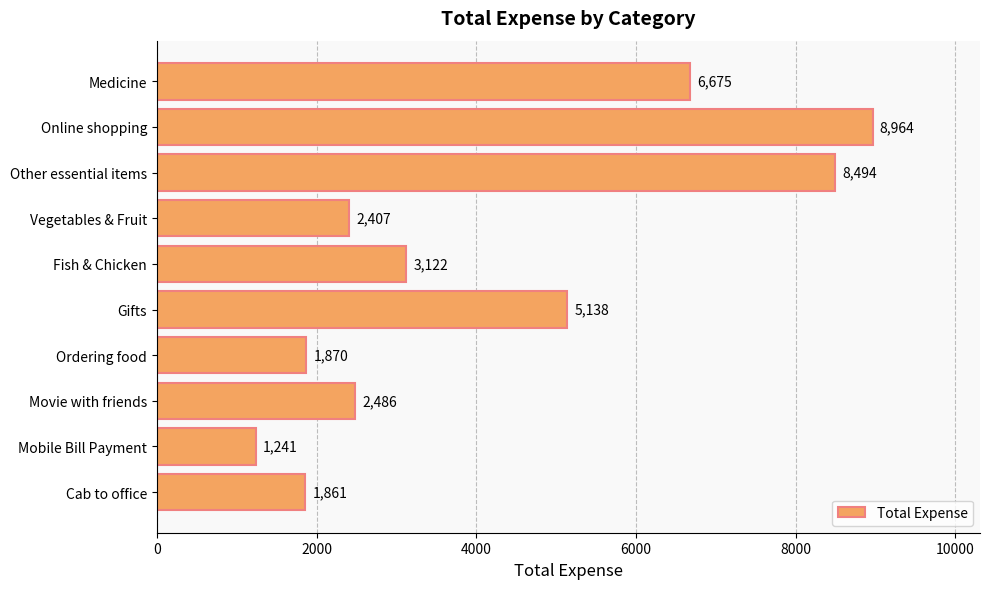

Where is the data nearest to the value 5102?

Gifts